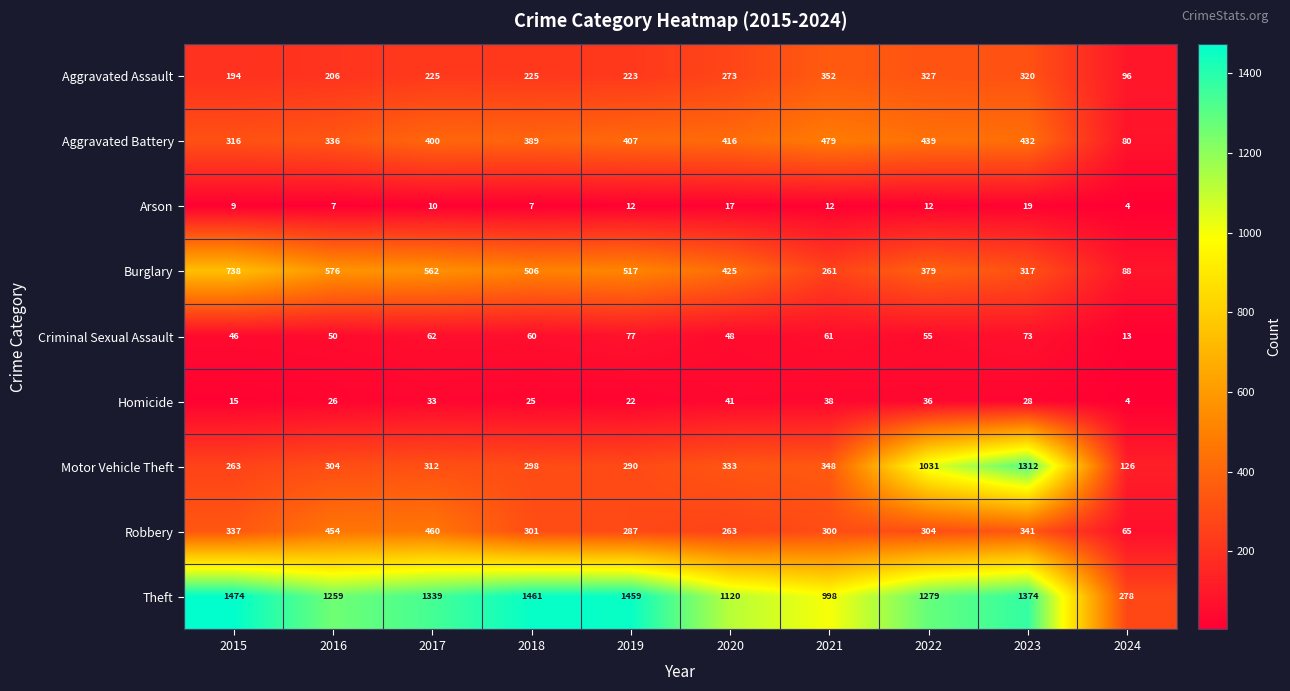

Read the Homicide value at 2019, to the nearest 5.

20